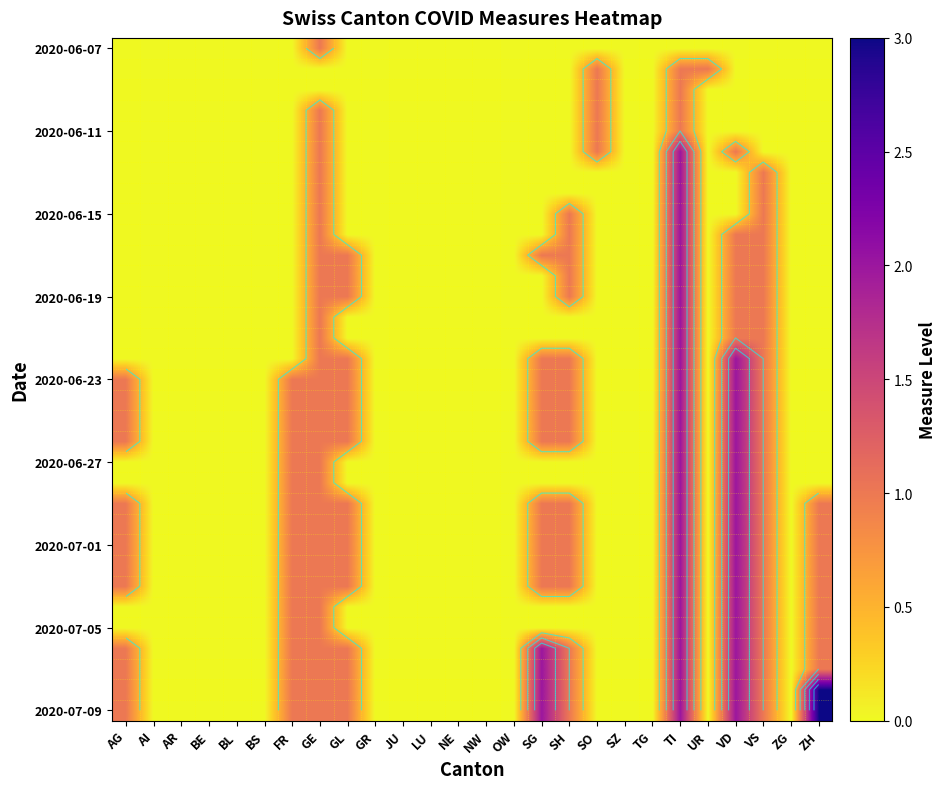

What is the total value across all series at FR?

17